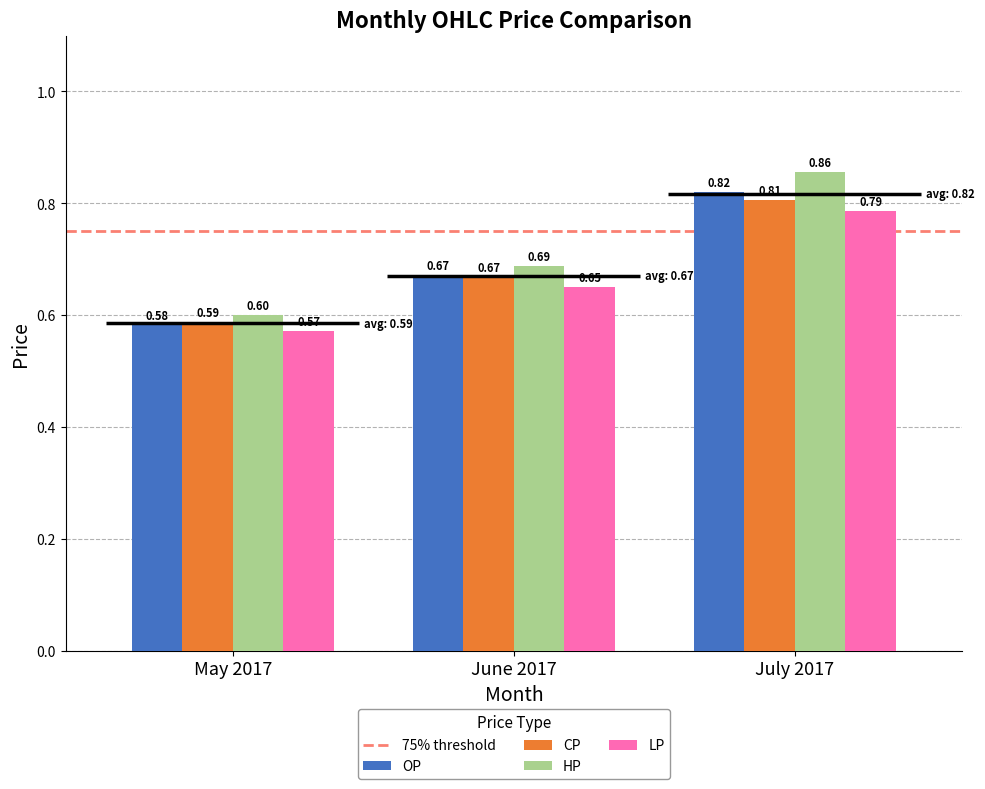

List the labels in order of LP value, smallest first.

May 2017, June 2017, July 2017